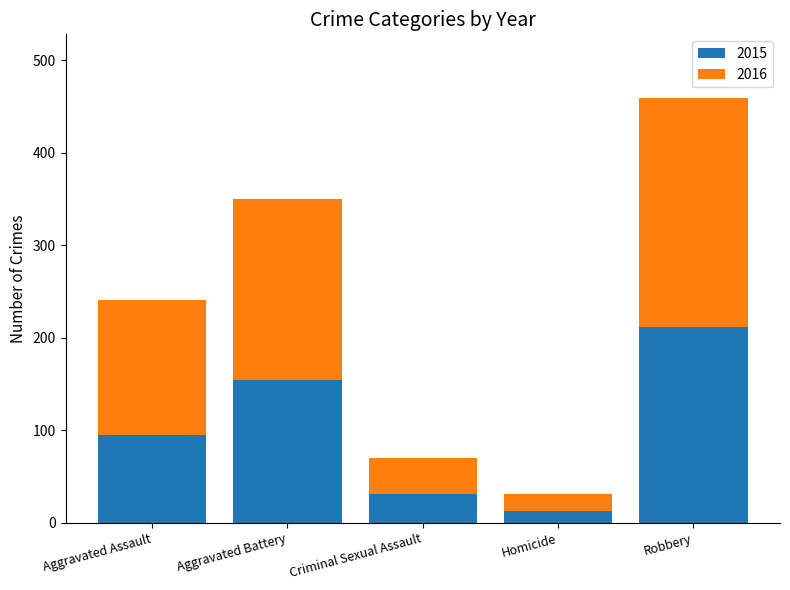

What value does the 2015 series have at Aggravated Battery, to the nearest 50?

150